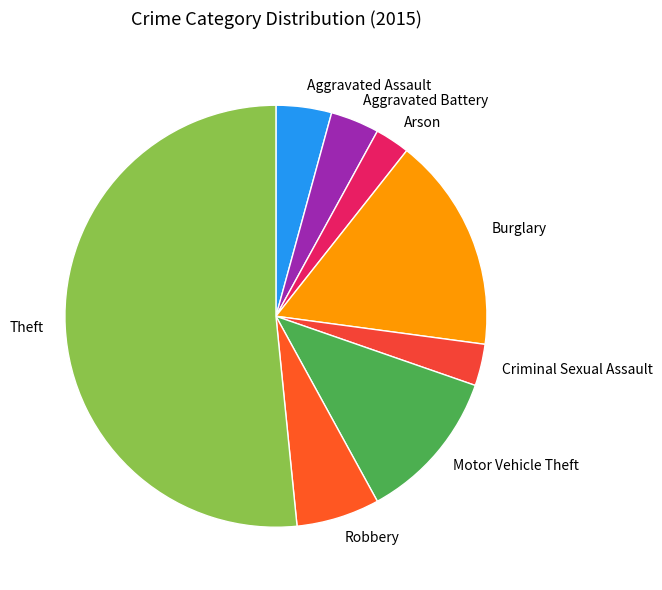

What is the largest slice in the pie chart?

Theft